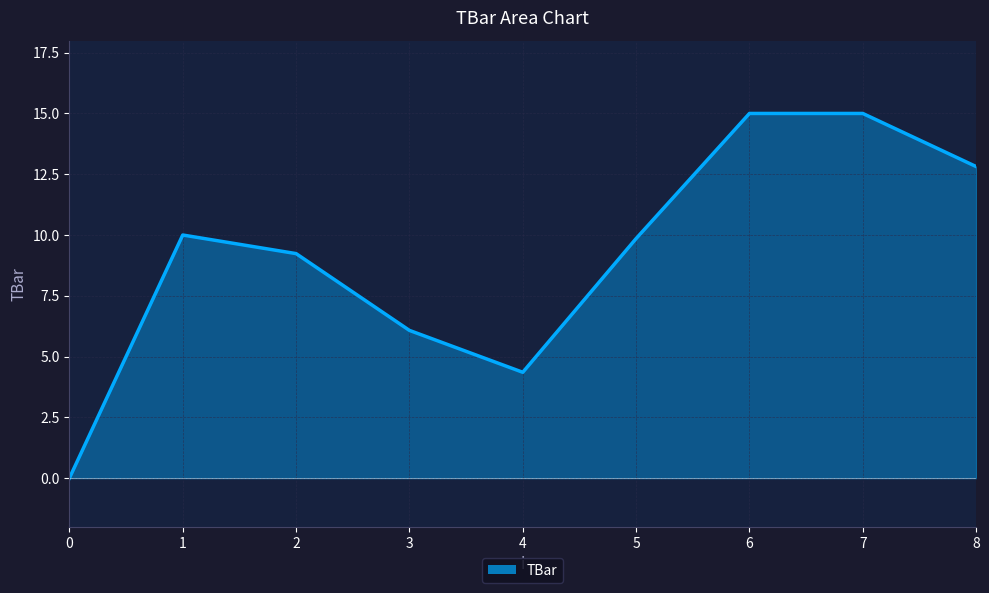

What is the approximate value at 4?

4.4